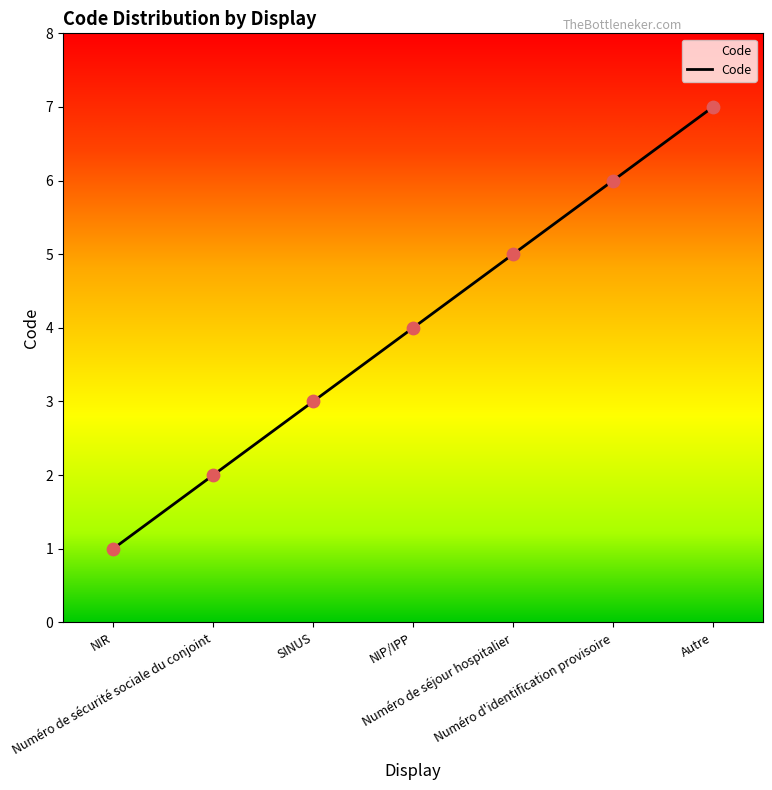

What is the ratio of the value at NIR to the value at Autre?

0.1